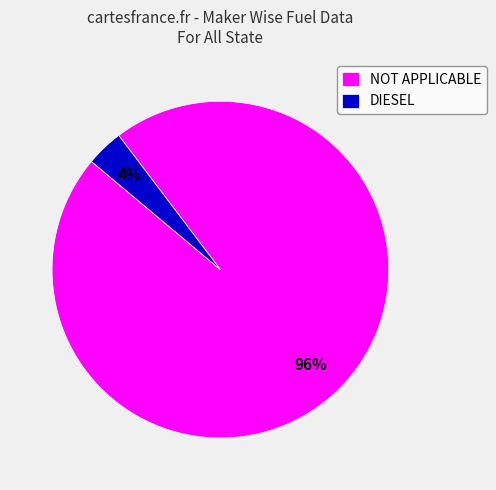

Is there any slice that represents more than half of the pie?

Yes